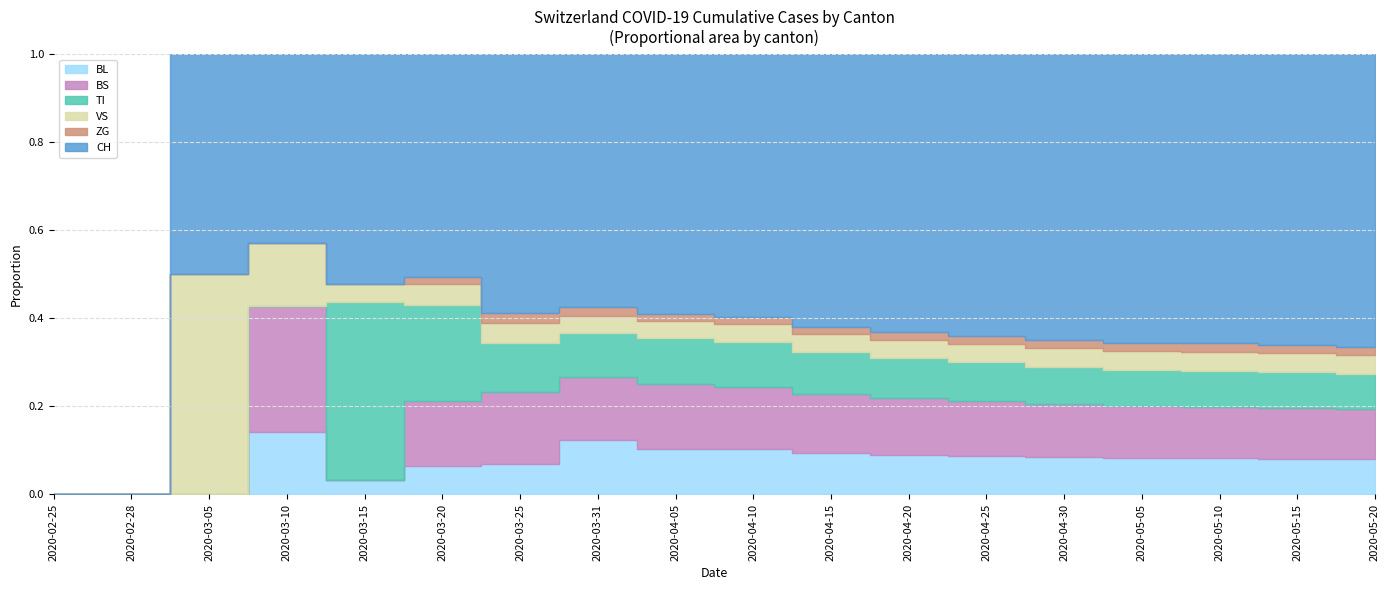

In BS, how many points are higher than both neighbors (excluding endpoints)?

1